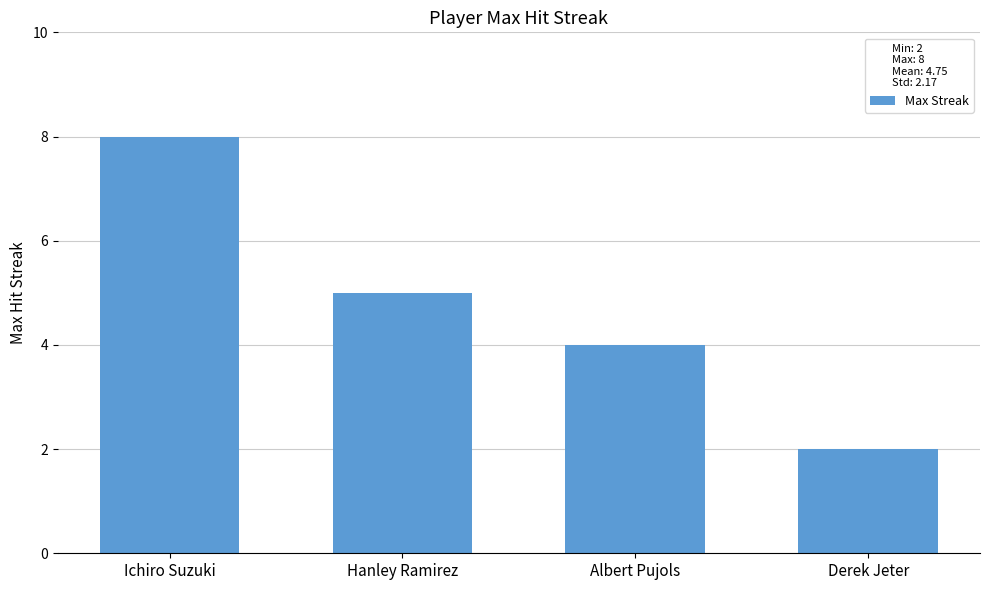

What is the change in value from Ichiro Suzuki to Hanley Ramirez?

-3